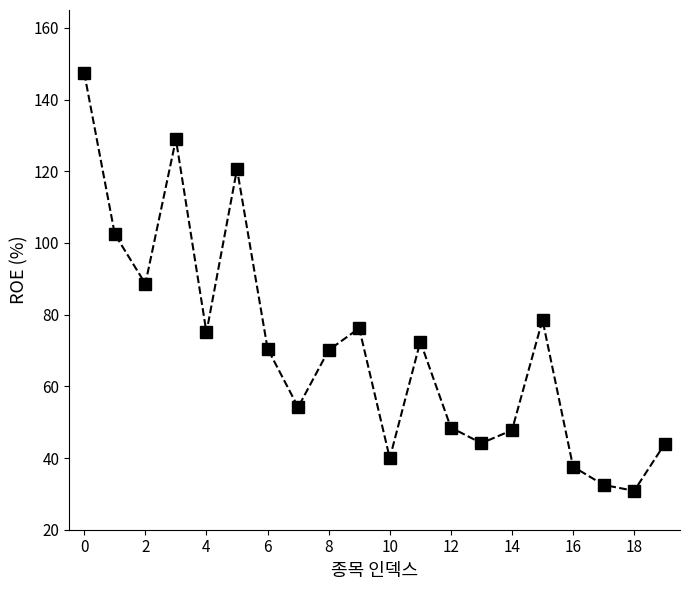

What is the value of the 2nd point from the left?

102.5